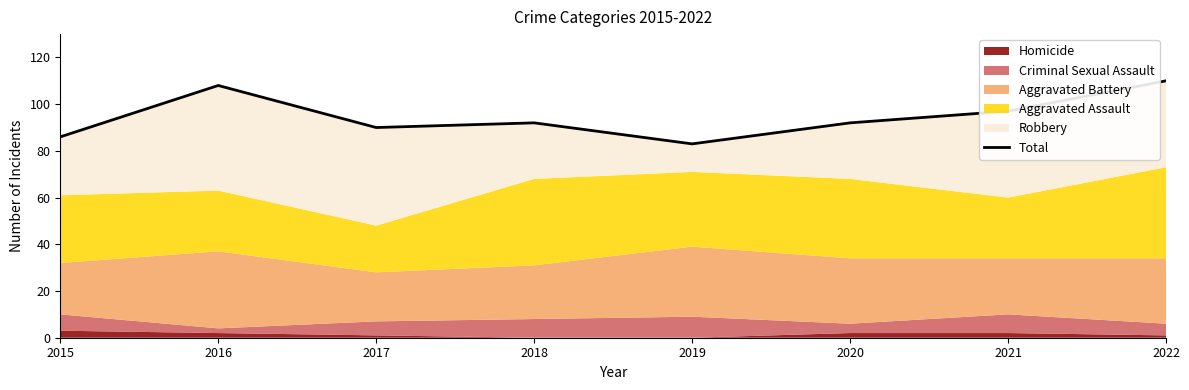

How many lines are shown in the chart?

1